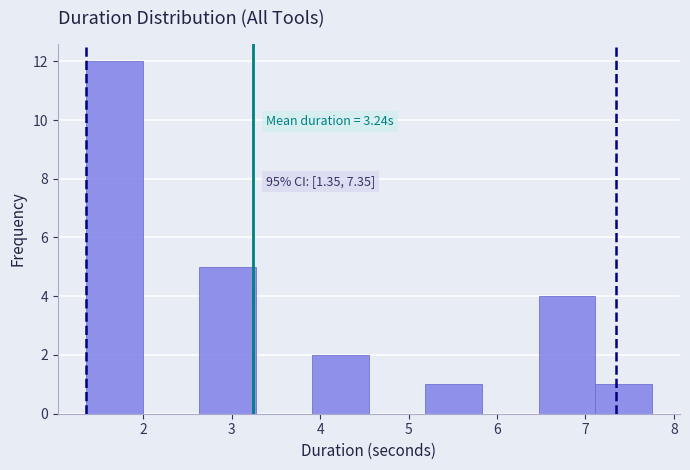

Which range on the x-axis has the tallest bar?

1.4 to 2.0